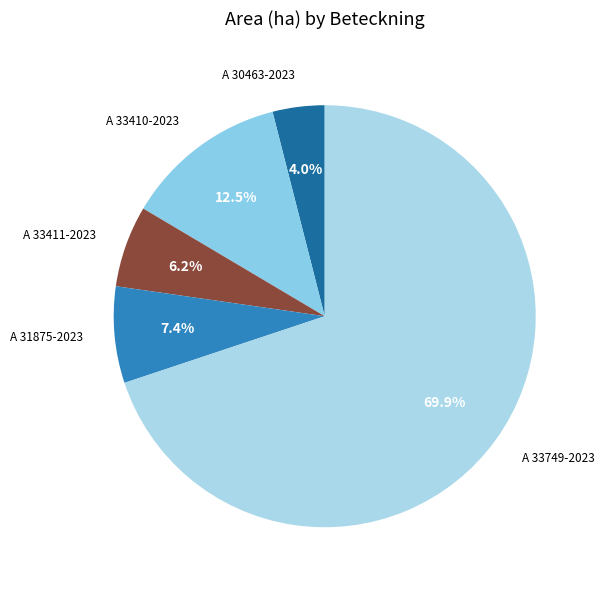

How many slices are in this pie chart?

5